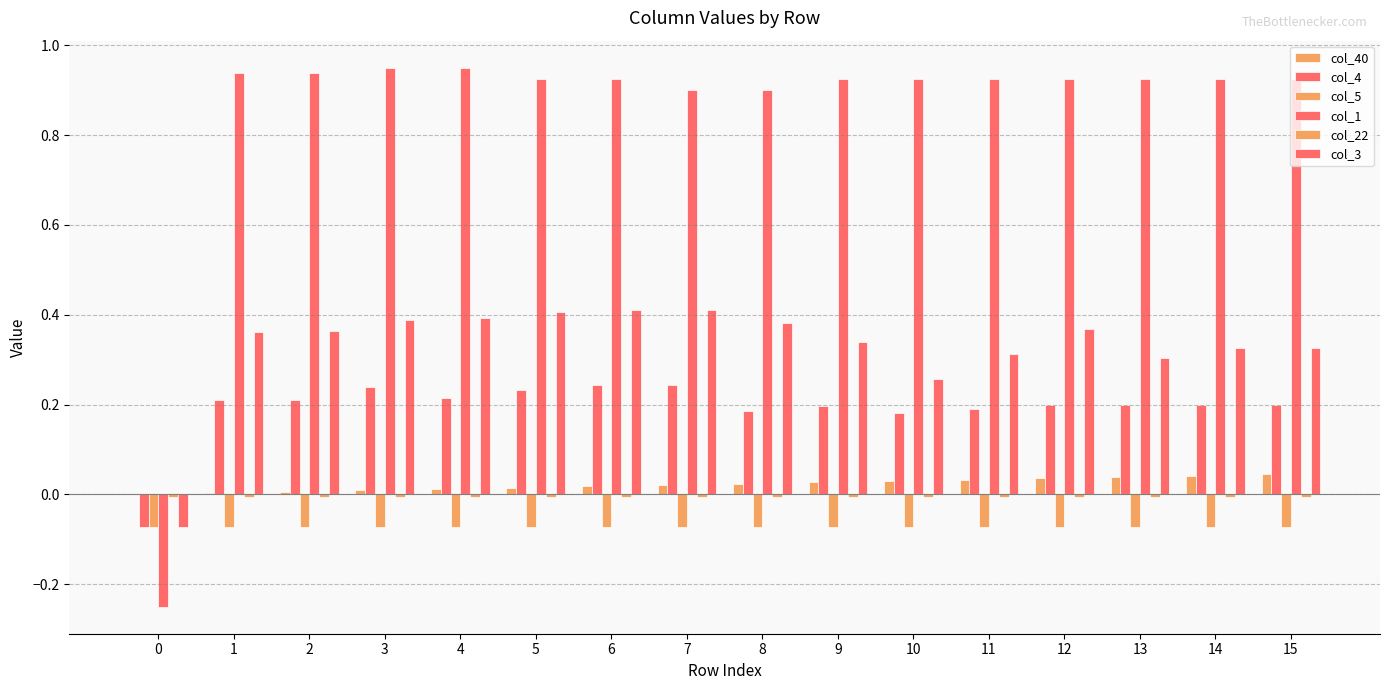

How many series are shown in this chart?

6